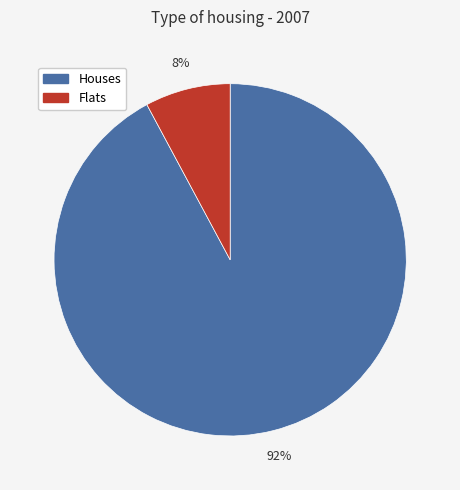

Which slice is the largest?

Houses